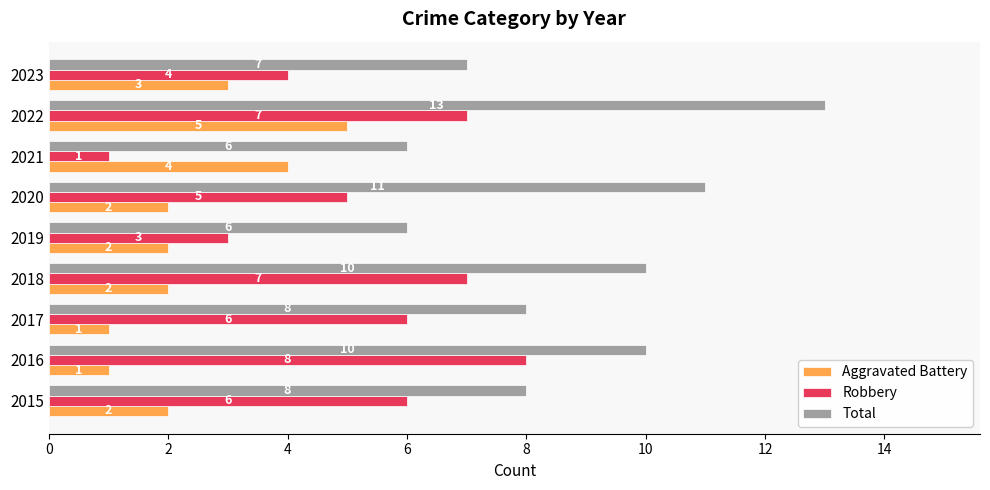

Is the value of Robbery at 2015 greater than the value of Total at 2023?

No